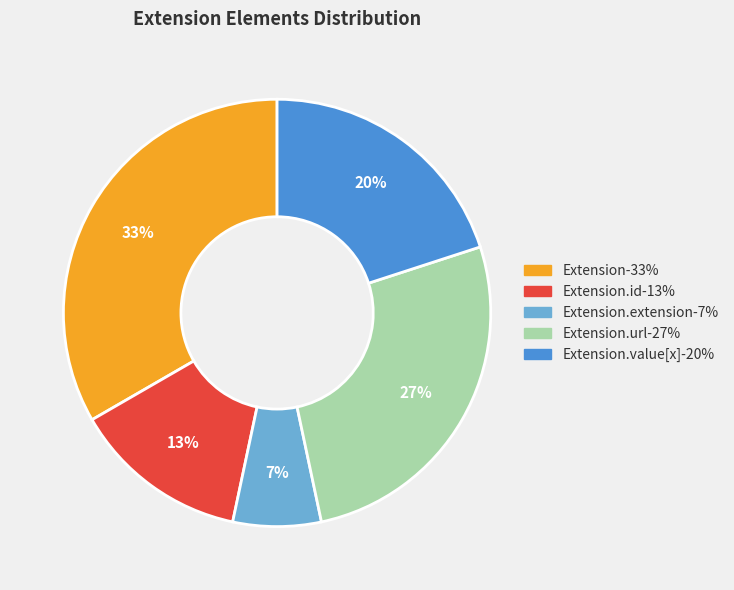

Does any single category account for the majority?

No